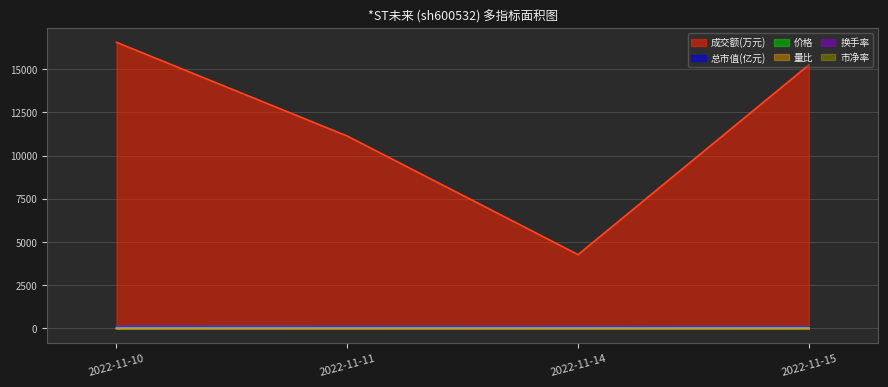

Reading right to left, extract all data points from this chart.

价格: 21.3	22.3	23.5	24.7
量比: 1.4	0.3	0.8	1.2
换手率: 1.4	0.4	0.9	1.3
市净率: 6.3	6.6	7.0	7.3
成交额(万元): 15241.0	4272.0	11126.0	16546.0
总市值(亿元): 110.0	115.0	121.1	127.4